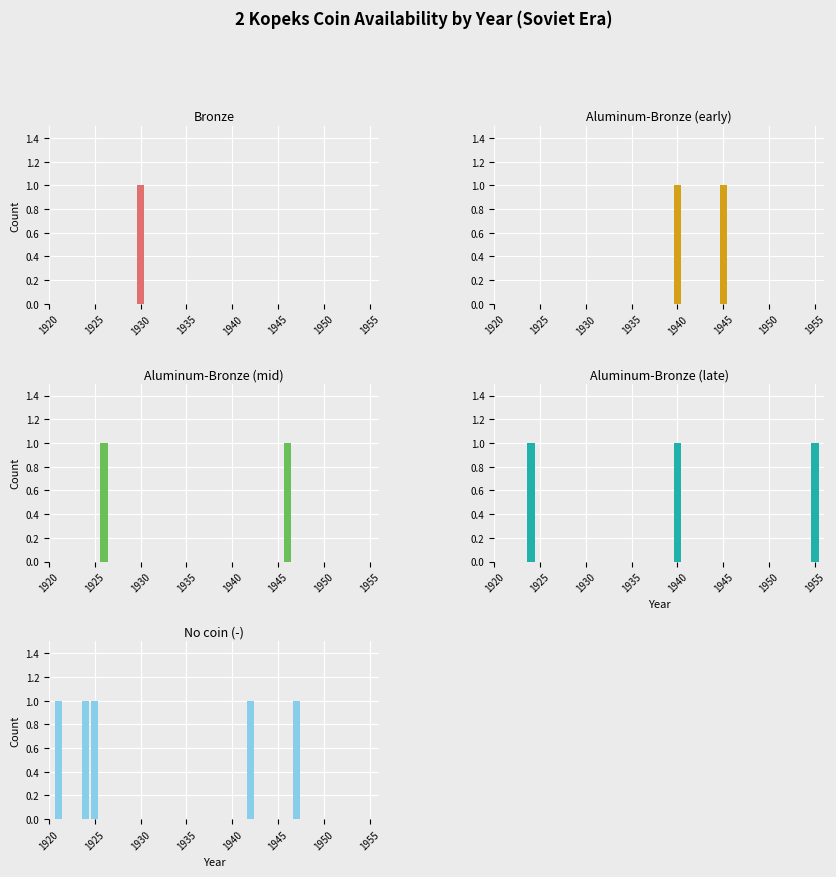

Which series has the largest total across all categories?

No coin (-)